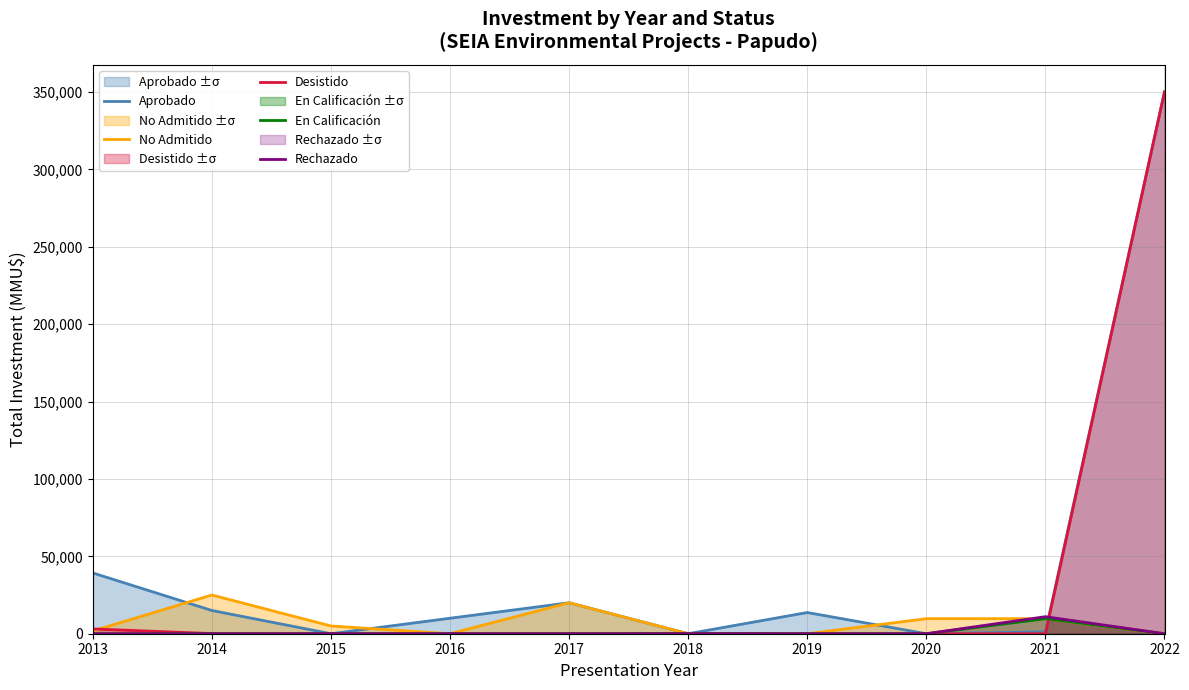

Count the number of data series in this chart.

5